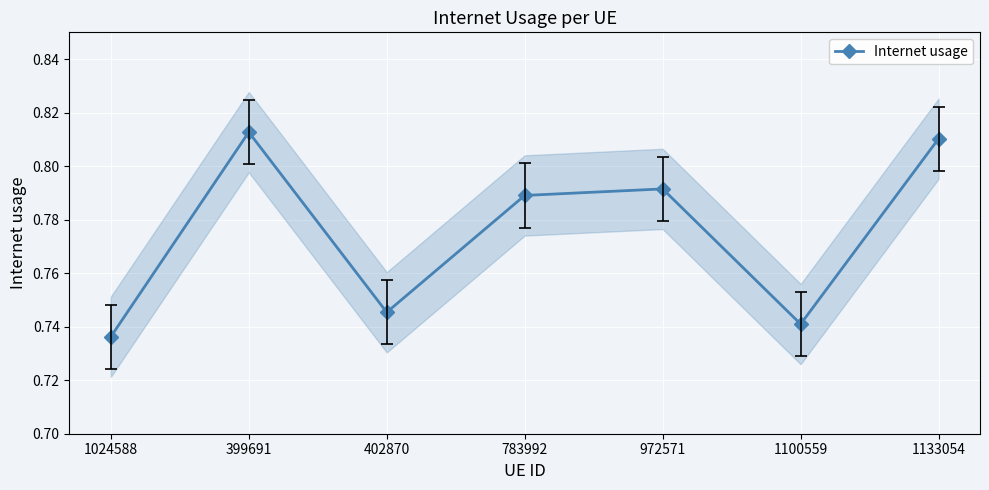

How many interior local valleys (lower than both neighbors) does the data have?

2